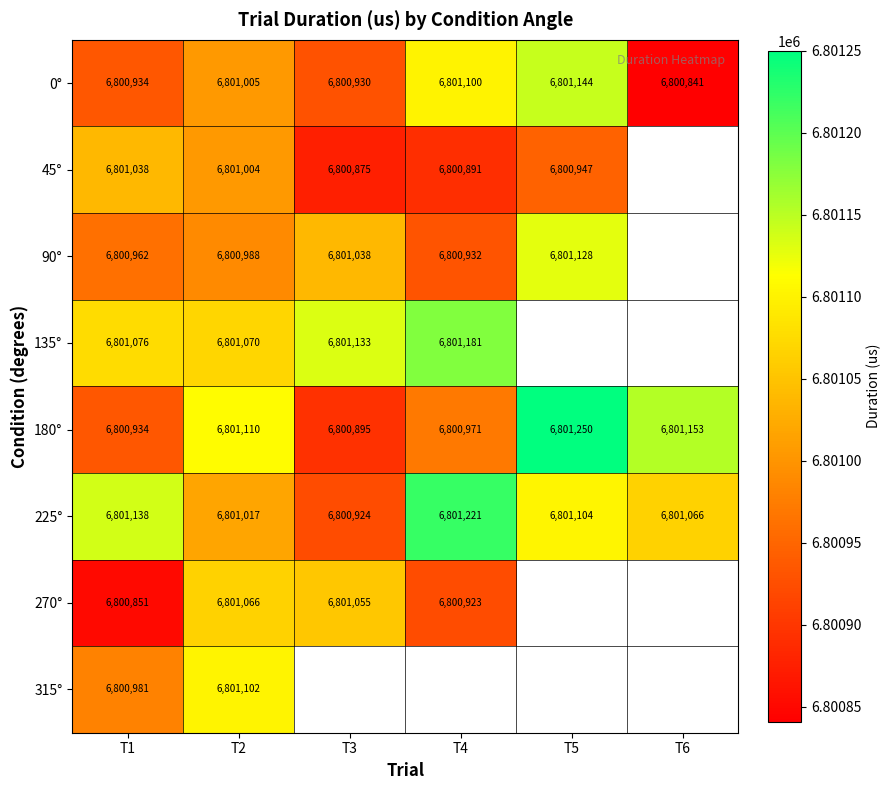

What is the minimum value shown in the chart?

6800841.0